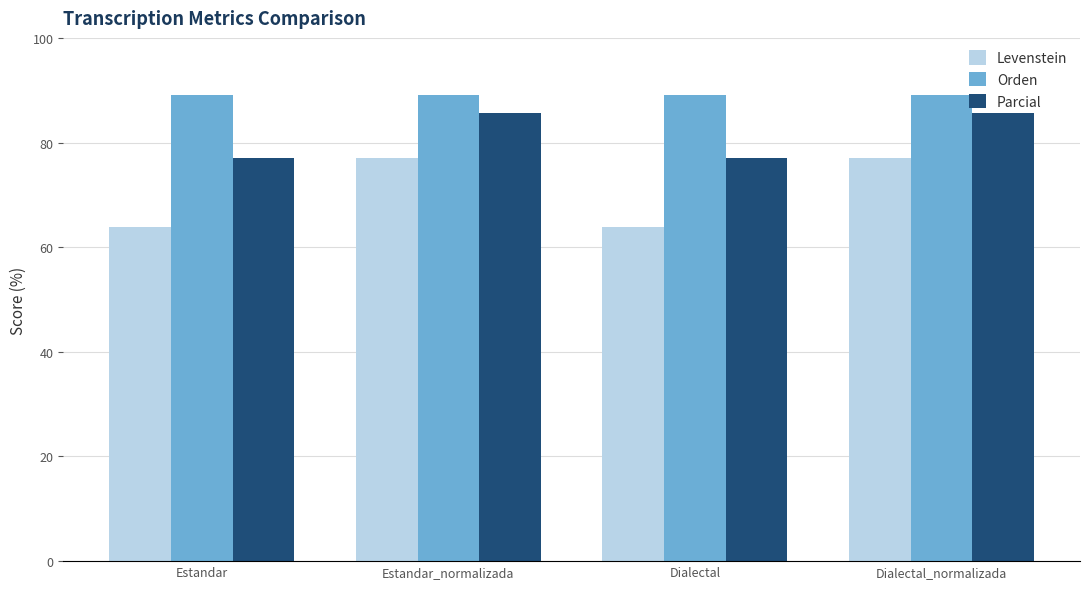

Rank the series at Dialectal_normalizada from highest to lowest value.

Orden, Parcial, Levenstein